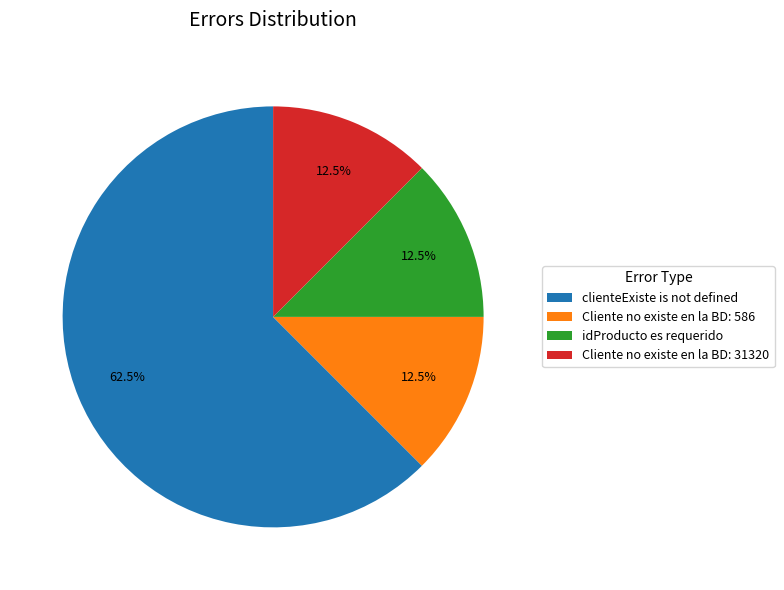

Which has a higher value, clienteExiste is not defined or Cliente no existe en la BD: 586?

clienteExiste is not defined